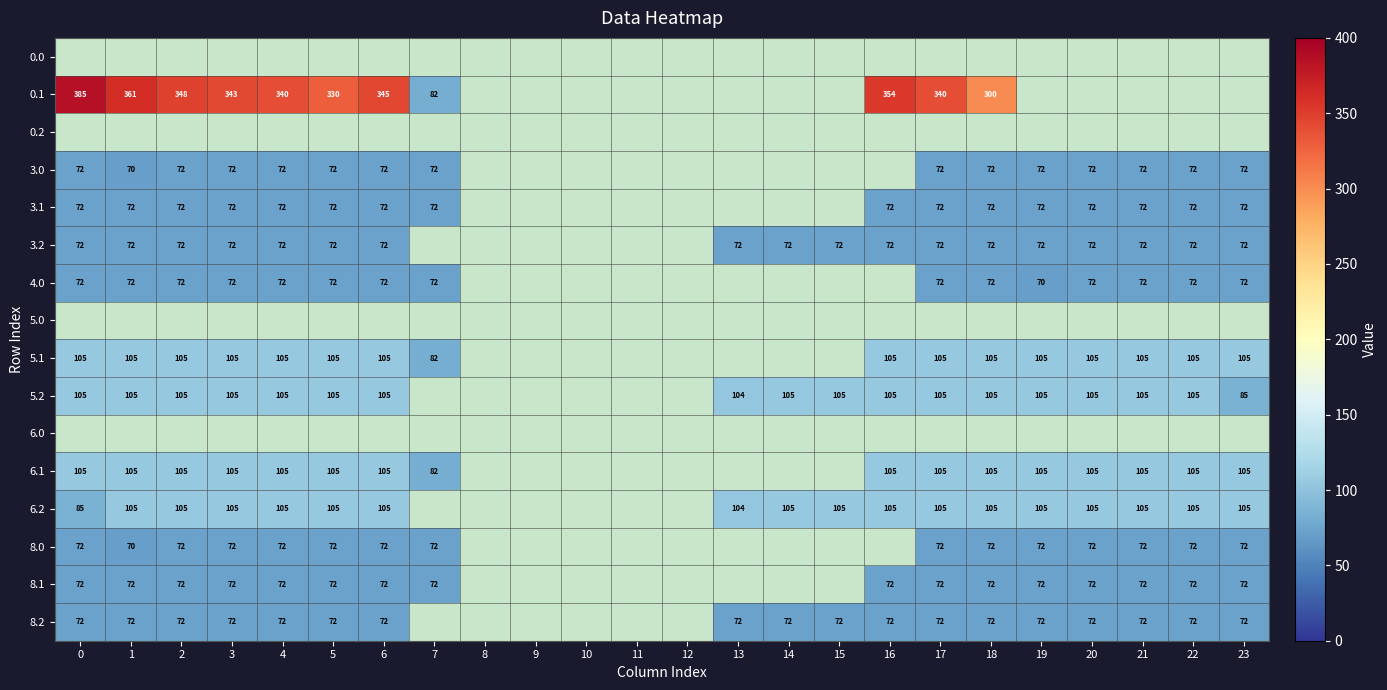

Is it true that 4.0 equals 17 at 7?

False